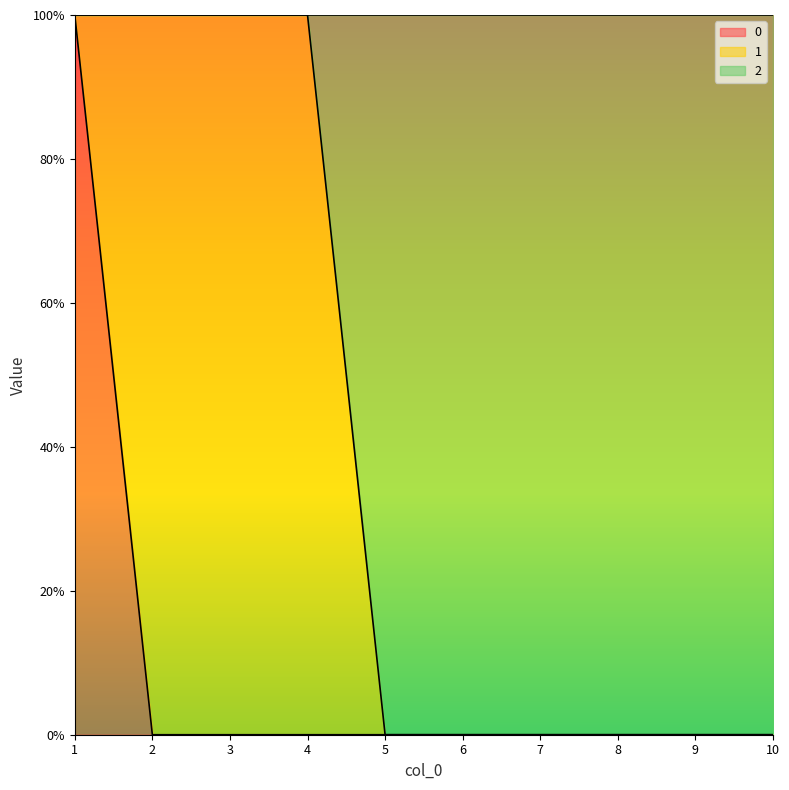

True or false: 0 has more than 1 points higher than both neighbors.

False